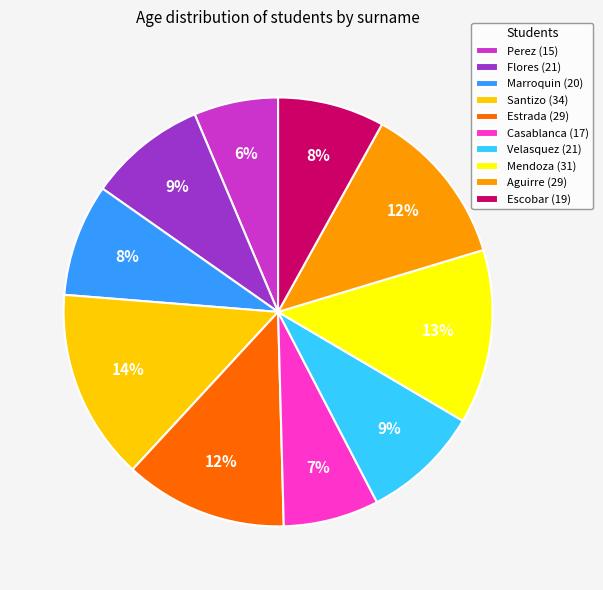

What is the smallest slice in the pie chart?

Perez